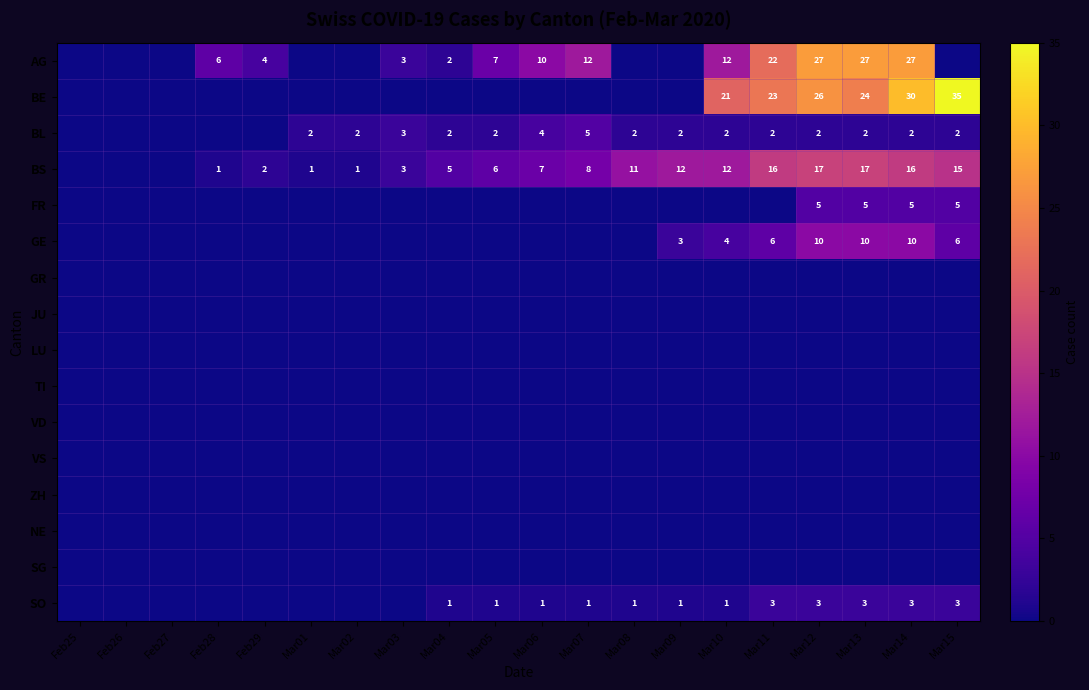

What is the spread (max minus min) of values at Mar12?

27